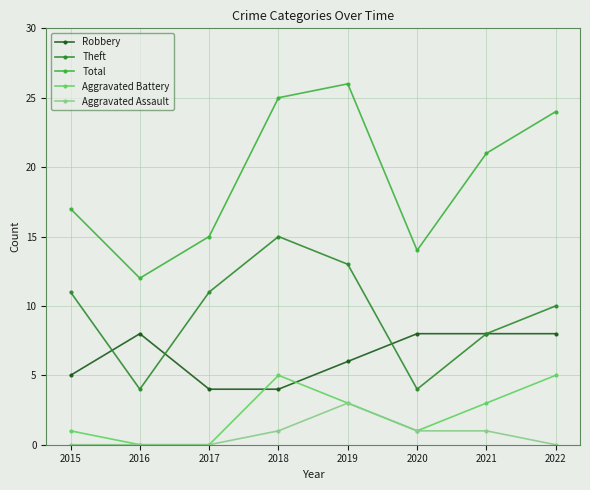

Reading left to right, list all the values displayed in this chart.

Robbery: 5	8	4	4	6	8	8	8
Theft: 11	4	11	15	13	4	8	10
Total: 17	12	15	25	26	14	21	24
Aggravated Battery: 1	0	0	5	3	1	3	5
Aggravated Assault: 0	0	0	1	3	1	1	0